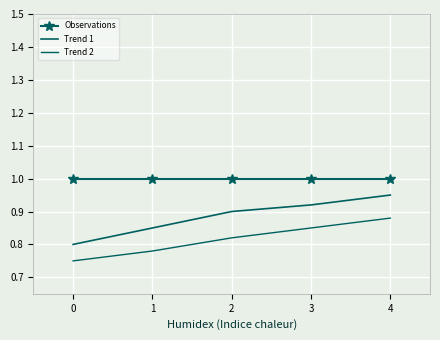

Is it true that Trend 2 equals 0.8 at 0?

True